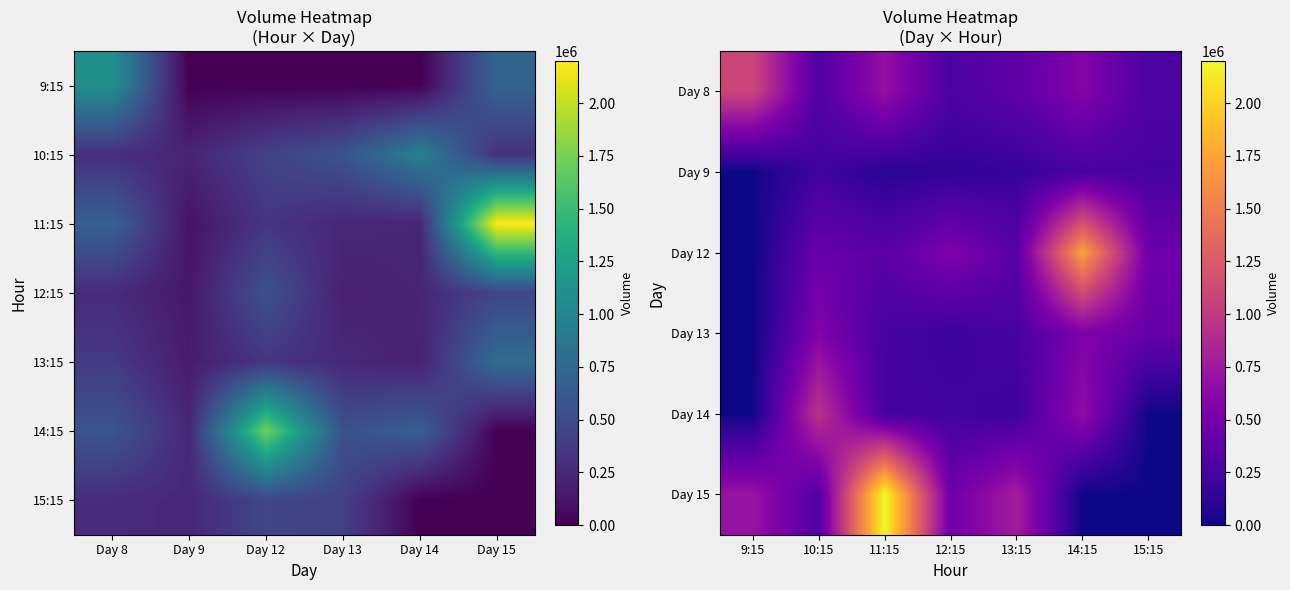

How many positive values does the 14 series have?

5